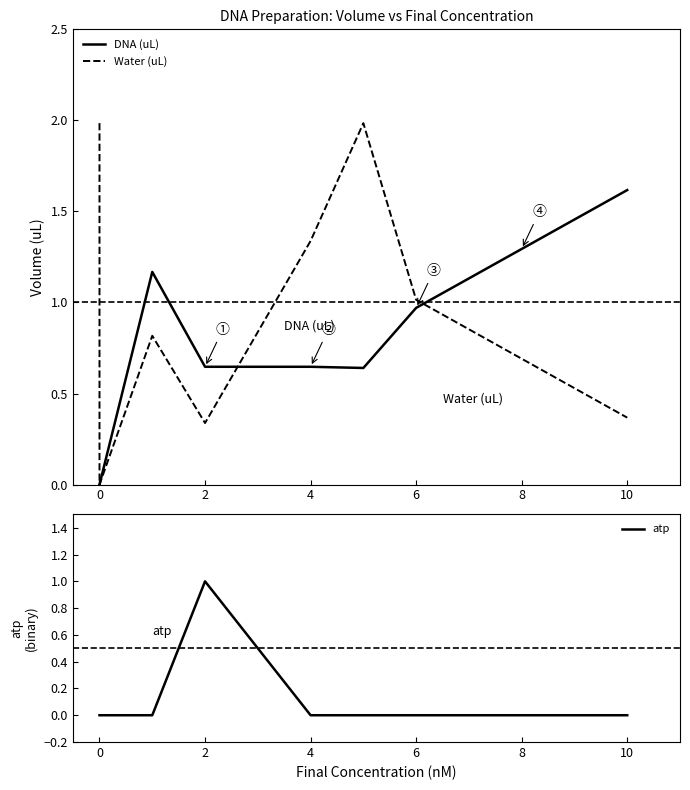

True or false: Water (uL) and atp cross at least once.

True